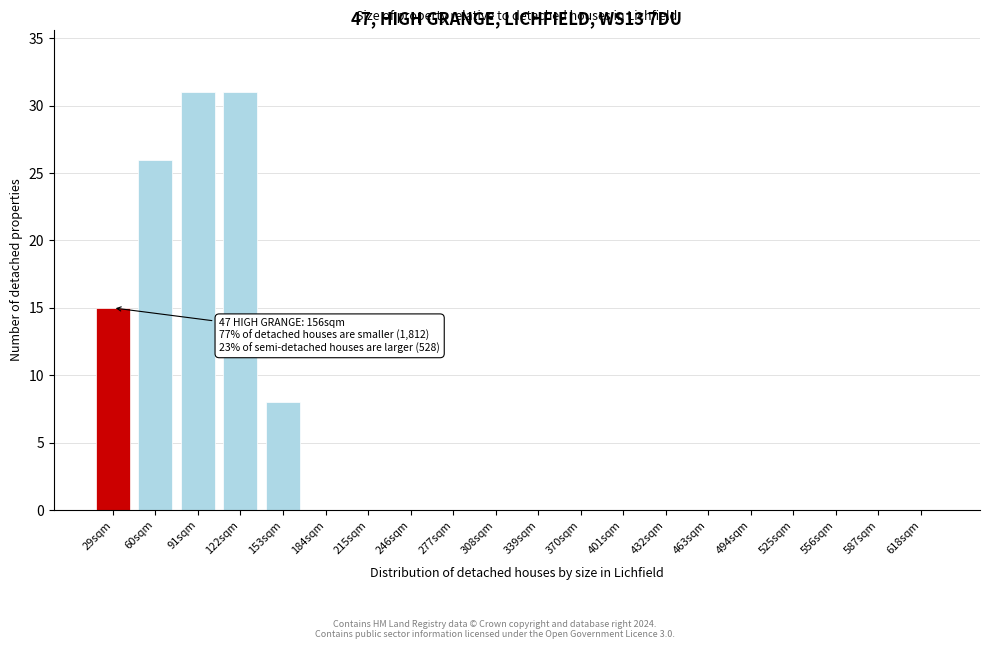

Reading left to right, what are all the values shown in this chart?

29sqm=15	60sqm=26	91sqm=31	122sqm=31	153sqm=8	184sqm=0	215sqm=0	246sqm=0	277sqm=0	308sqm=0	339sqm=0	370sqm=0	401sqm=0	432sqm=0	463sqm=0	494sqm=0	525sqm=0	556sqm=0	587sqm=0	618sqm=0